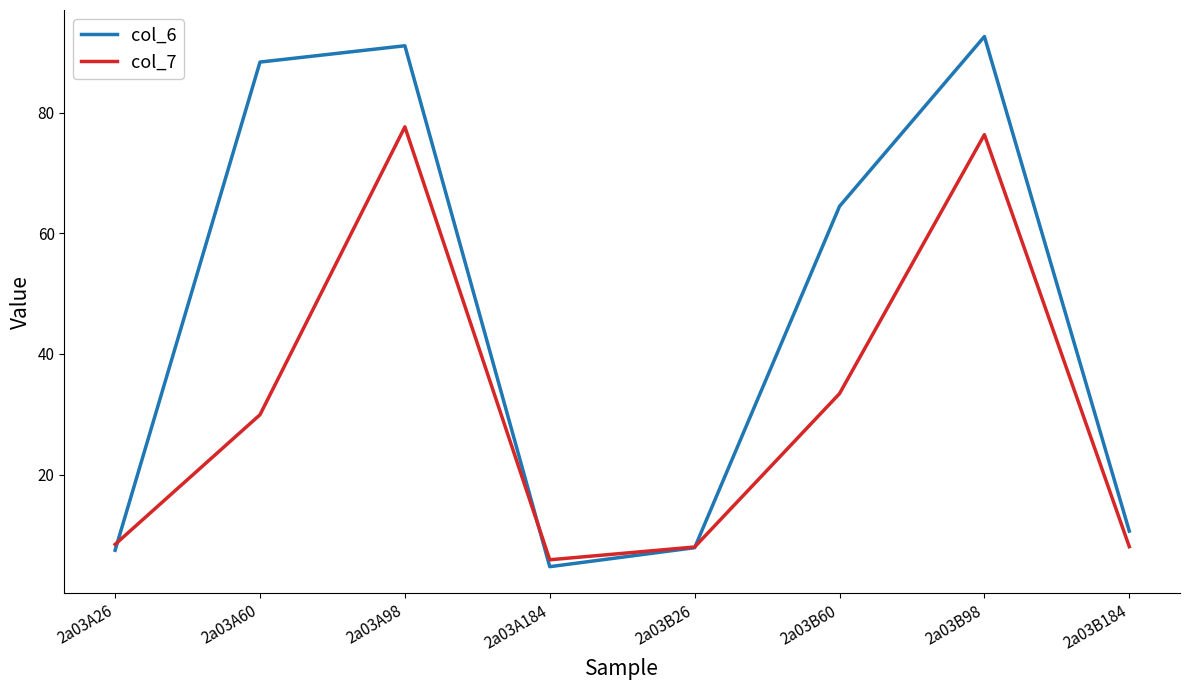

What is the sum of the col_7 values at 2a03B60 and 2a03B98?

109.8